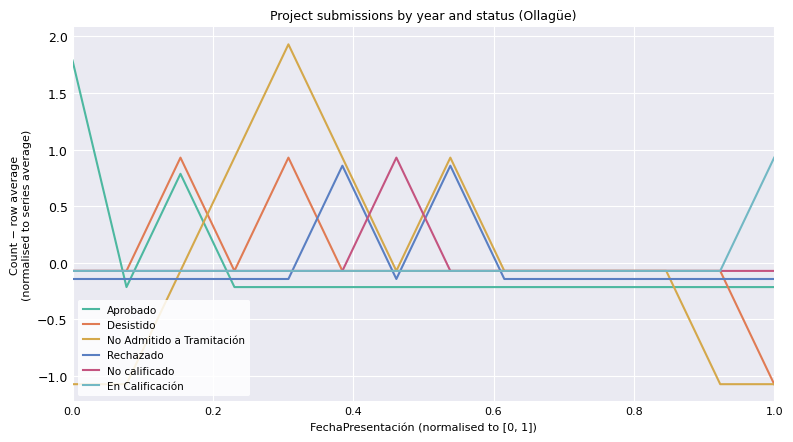

Which series has the widest spread of values?

No Admitido a Tramitación